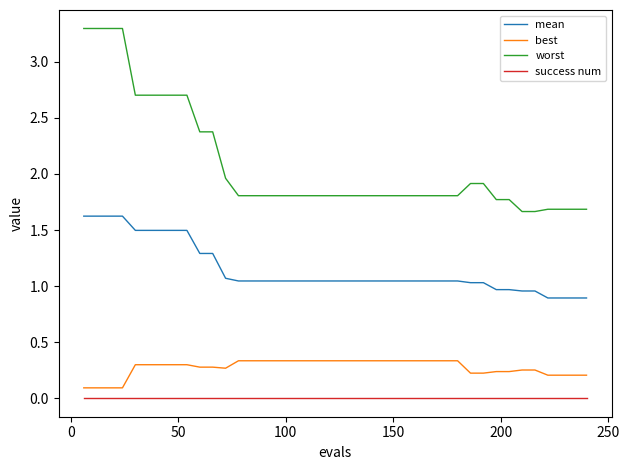

Which series has the largest total across all categories?

worst